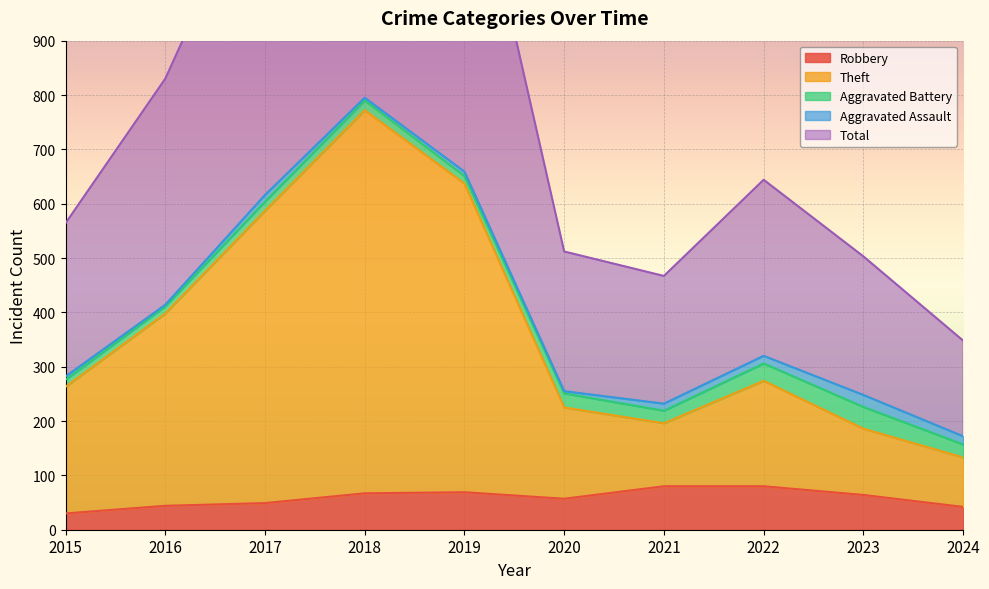

Where is the first local maximum for Total?

2018